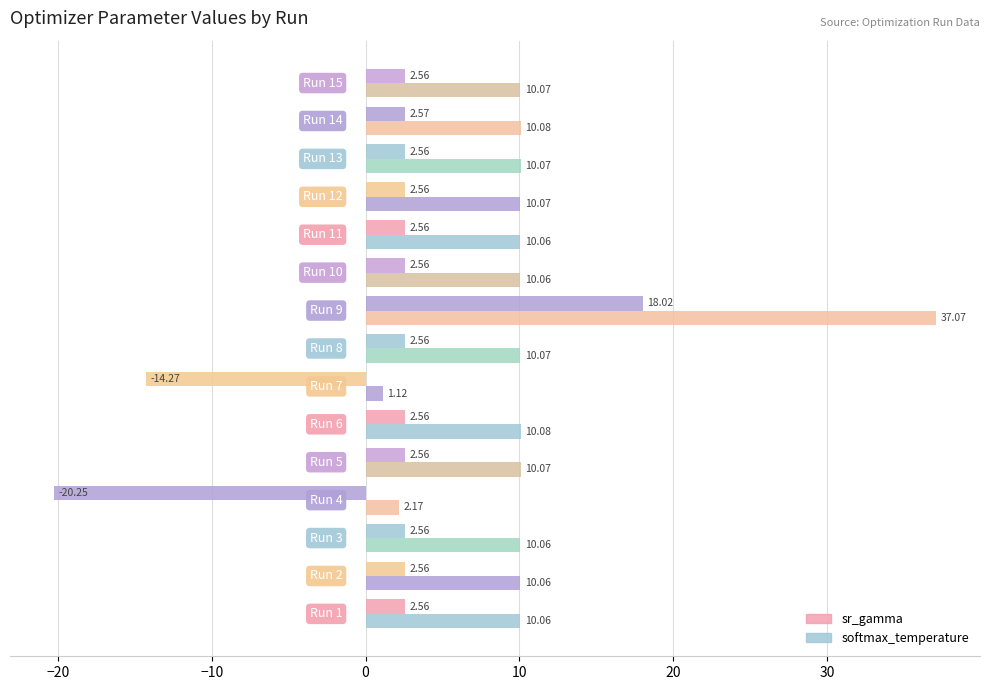

How many values in sr_gamma are below zero?

2